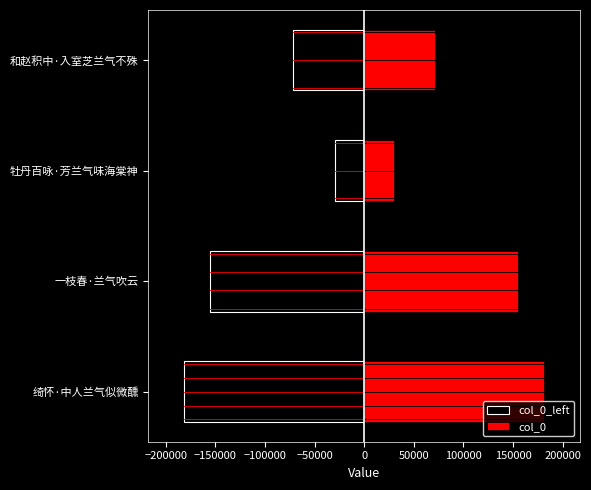

What are all the series names shown in the legend?

col_0_left, col_0